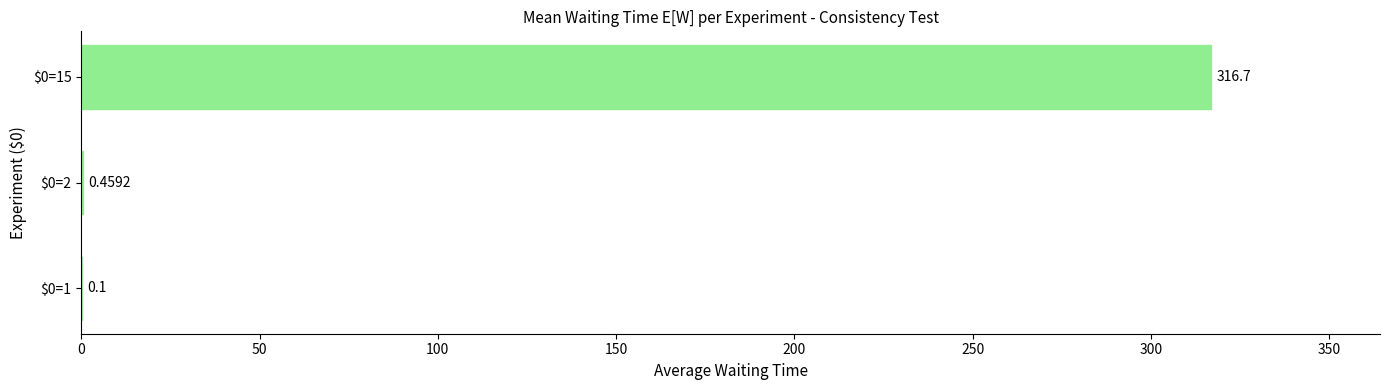

What is the sum of all values?

317.3